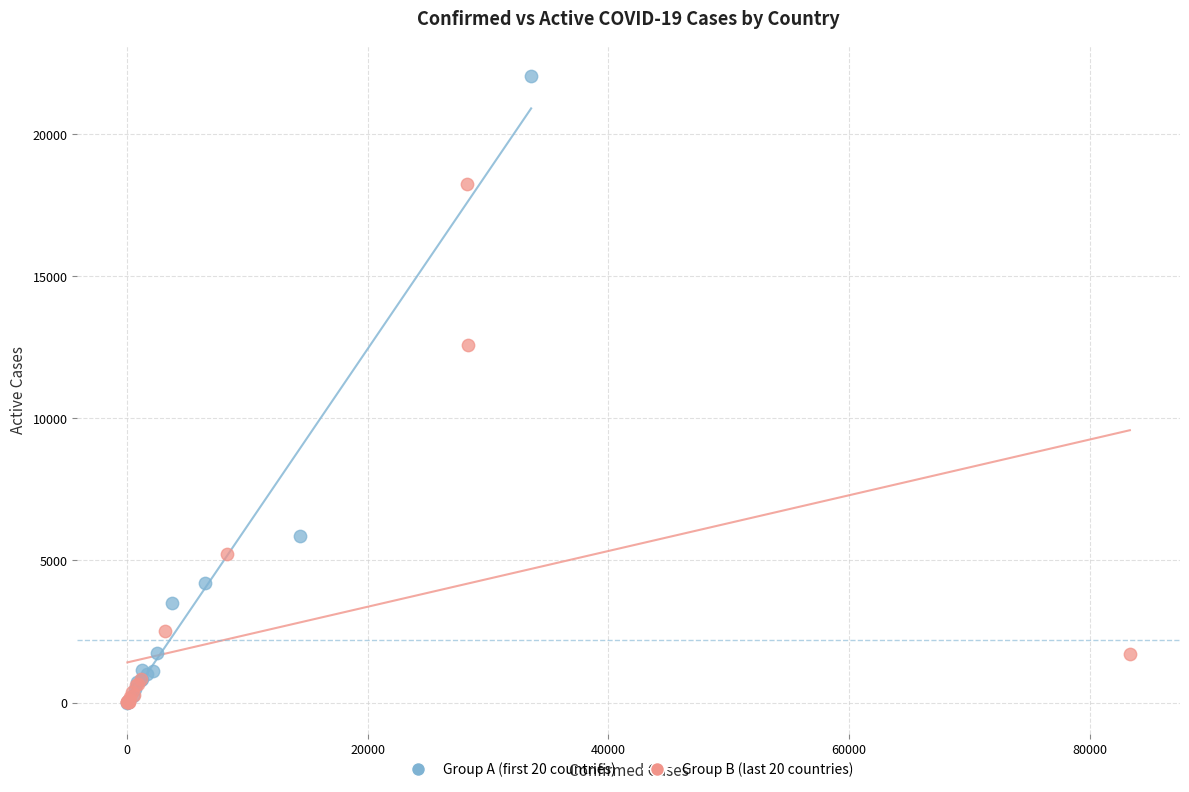

Which series has the widest spread of Y values?

Group A (first 20 countries)